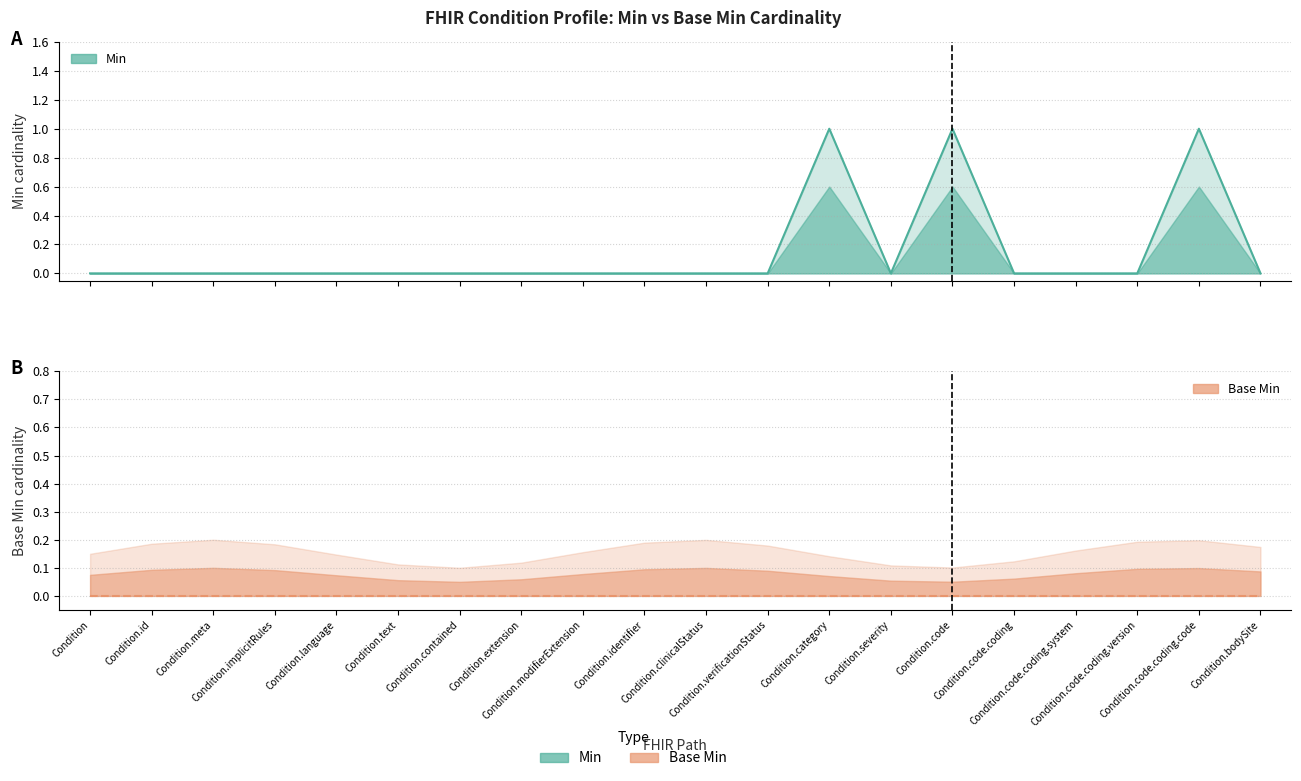

Which has a higher value, Condition.contained or Condition.code.coding.system?

Condition.contained